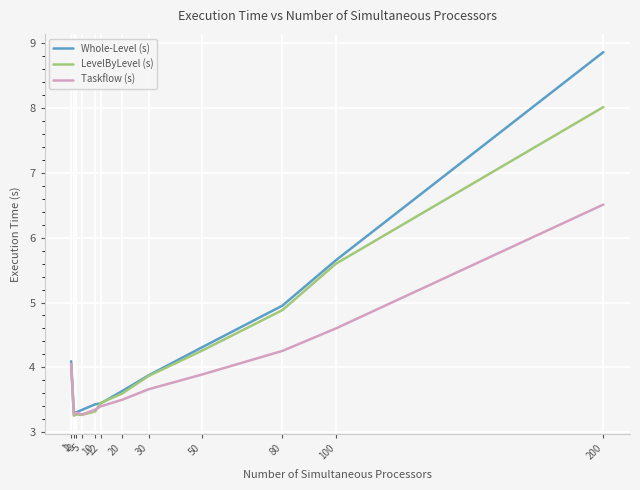

Which series has the widest spread of values?

Whole-Level (s)